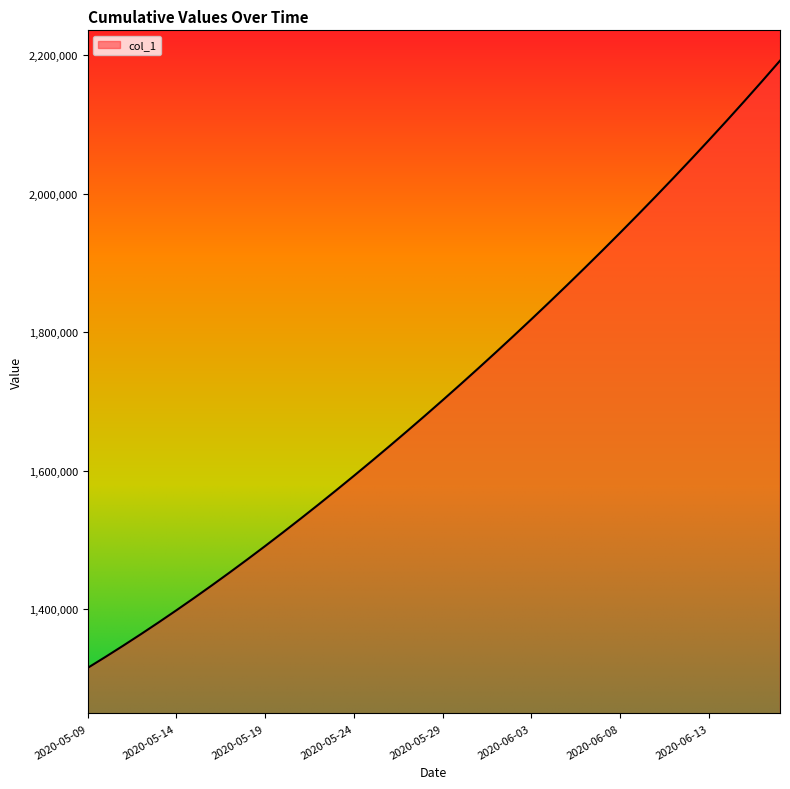

How many lines are shown in the chart?

1